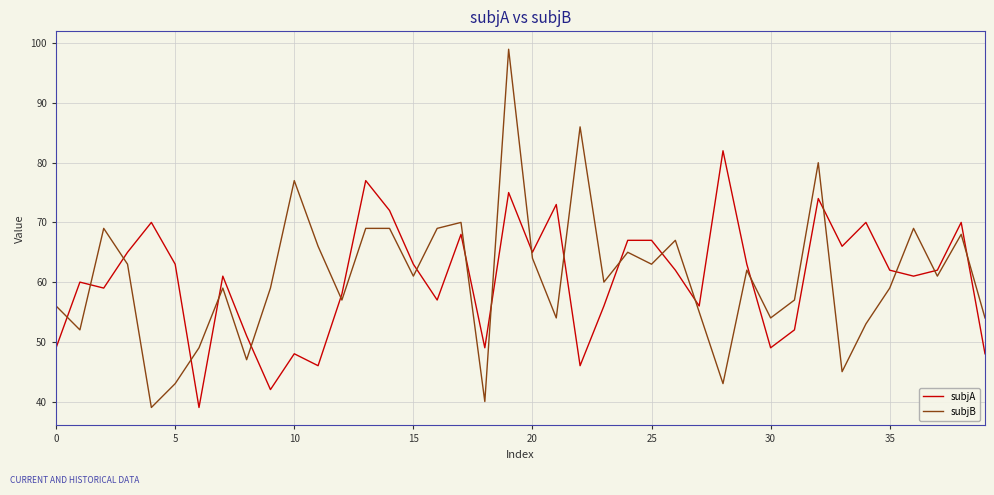

What is the difference between the maximum and minimum values in the subjB series?

60